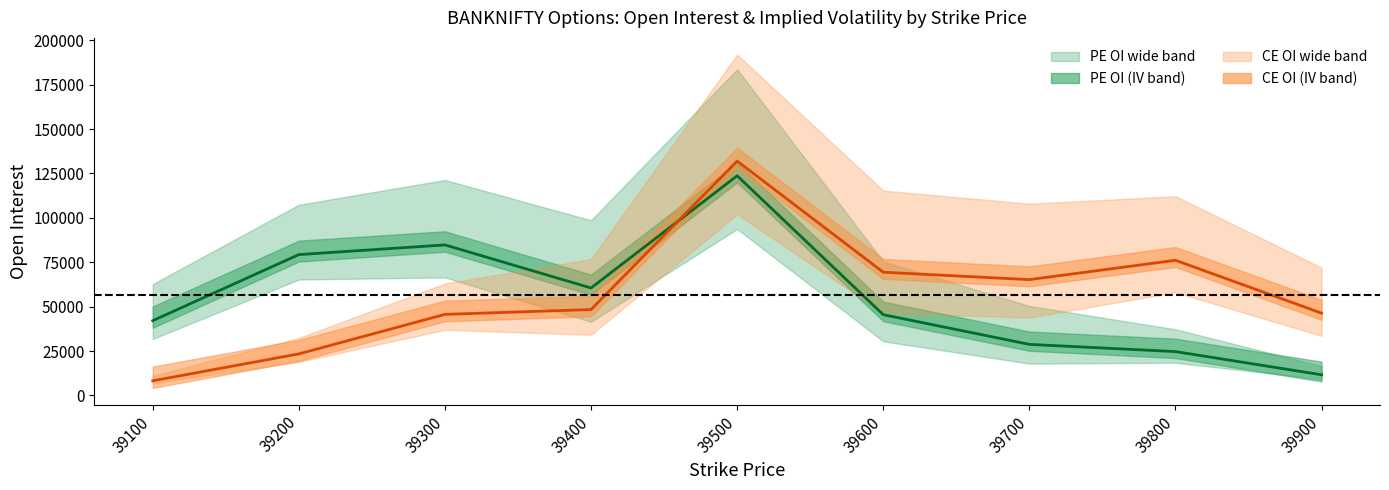

Reading left to right, list all the values displayed in this chart.

PE OI (center): 42083	79307	84767	60507	123720	45461	28735	24671	11597
CE OI (center): 8215	23358	45628	48360	132008	69377	65211	76104	46327